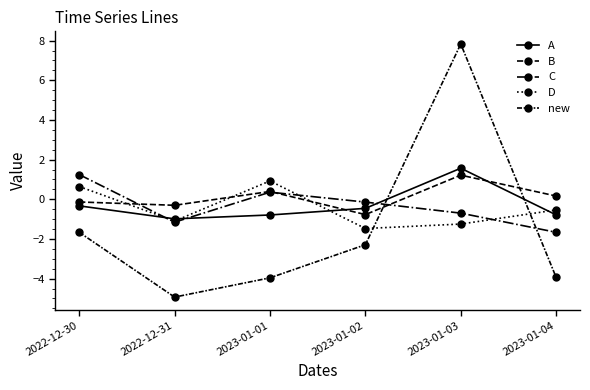

Does the chart have visible grid lines?

No